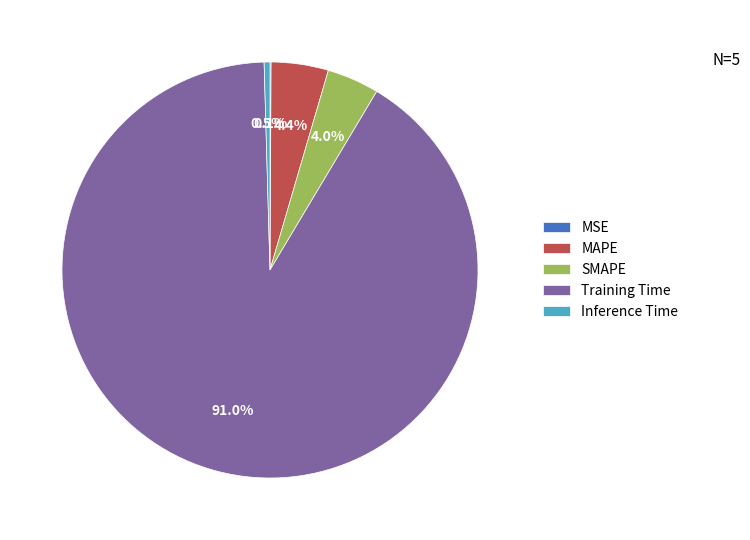

Between Inference Time and MAPE, which is larger?

MAPE